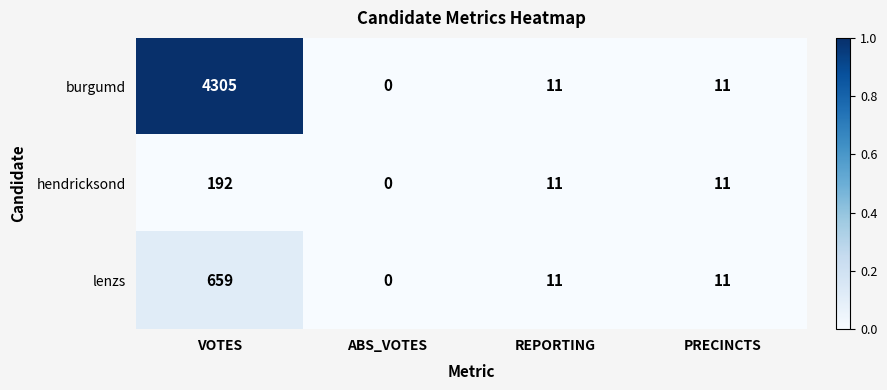

What is the difference between the maximum and minimum values in the burgumd series?

4305